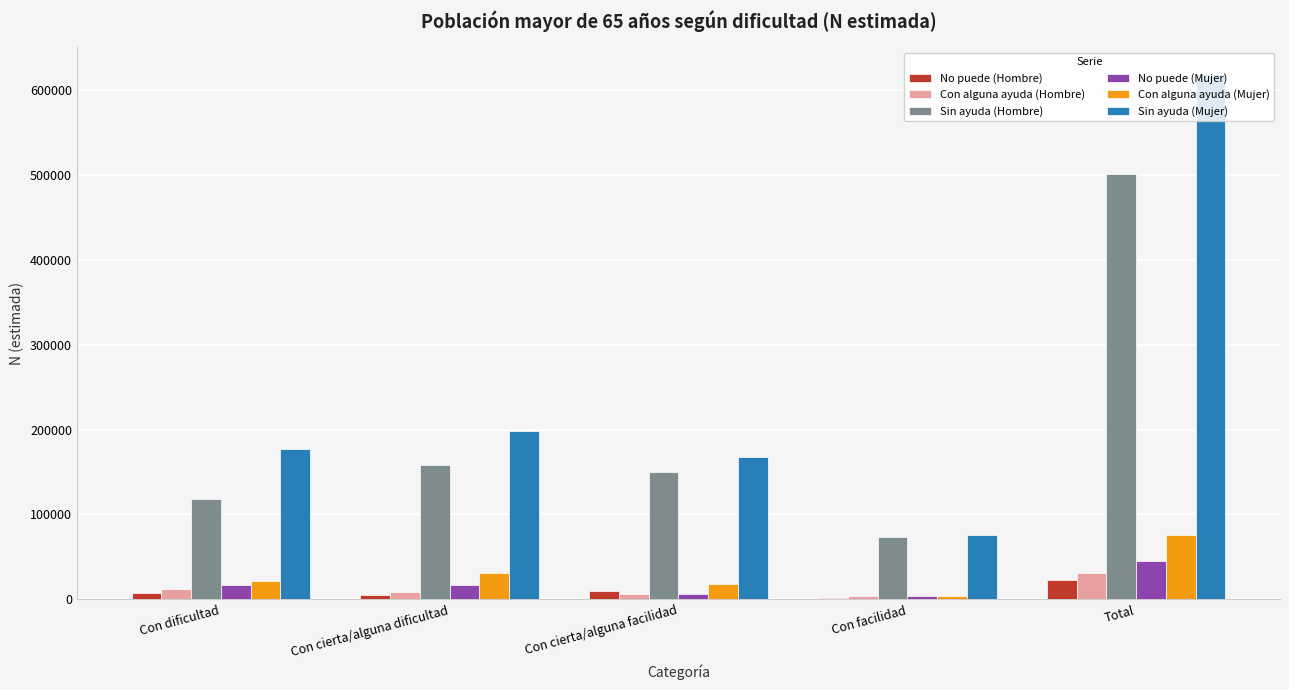

What is the highest value of the Sin ayuda (Hombre) series?

500855